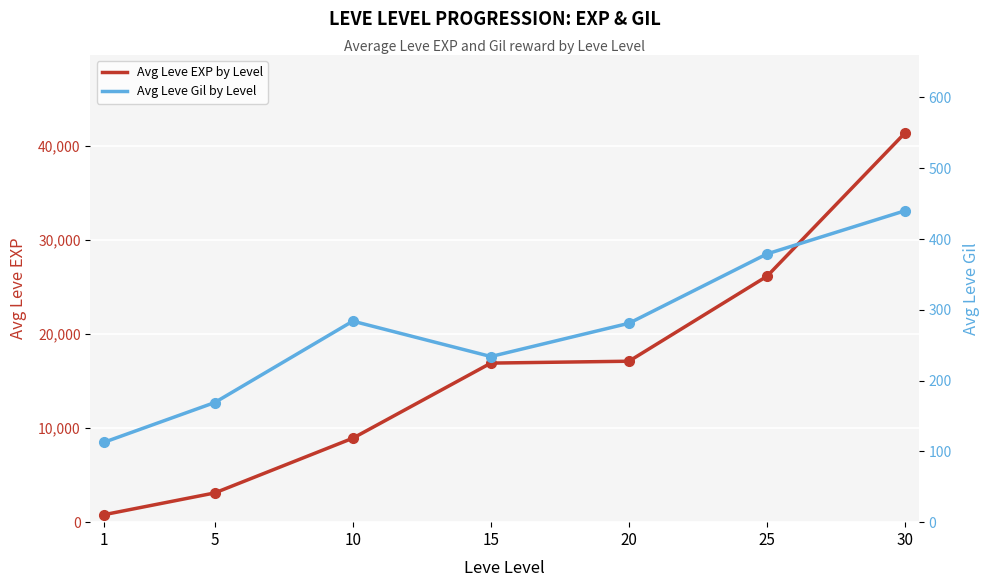

At which label is Avg Leve Gil by Level closest to 276?

20